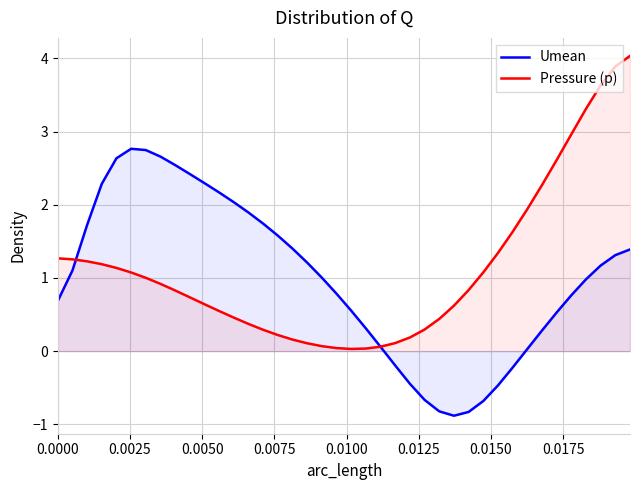

Which series has the widest spread of values?

Pressure (p)